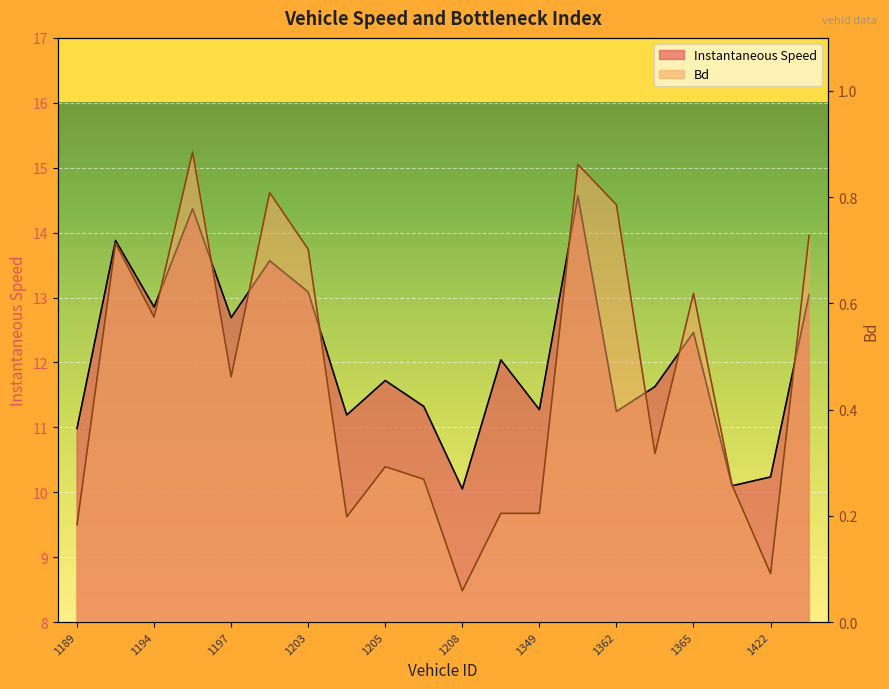

At which label is Bd closest to 0?

1208